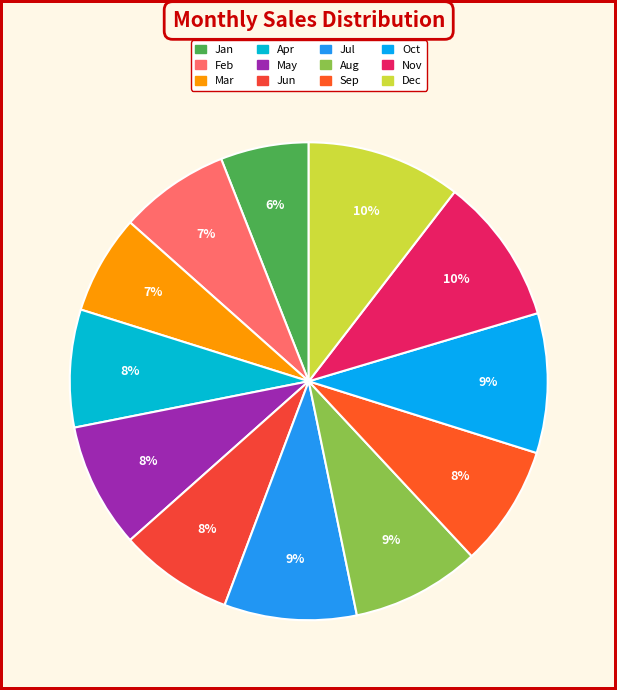

Which has a higher value, May or Nov?

Nov